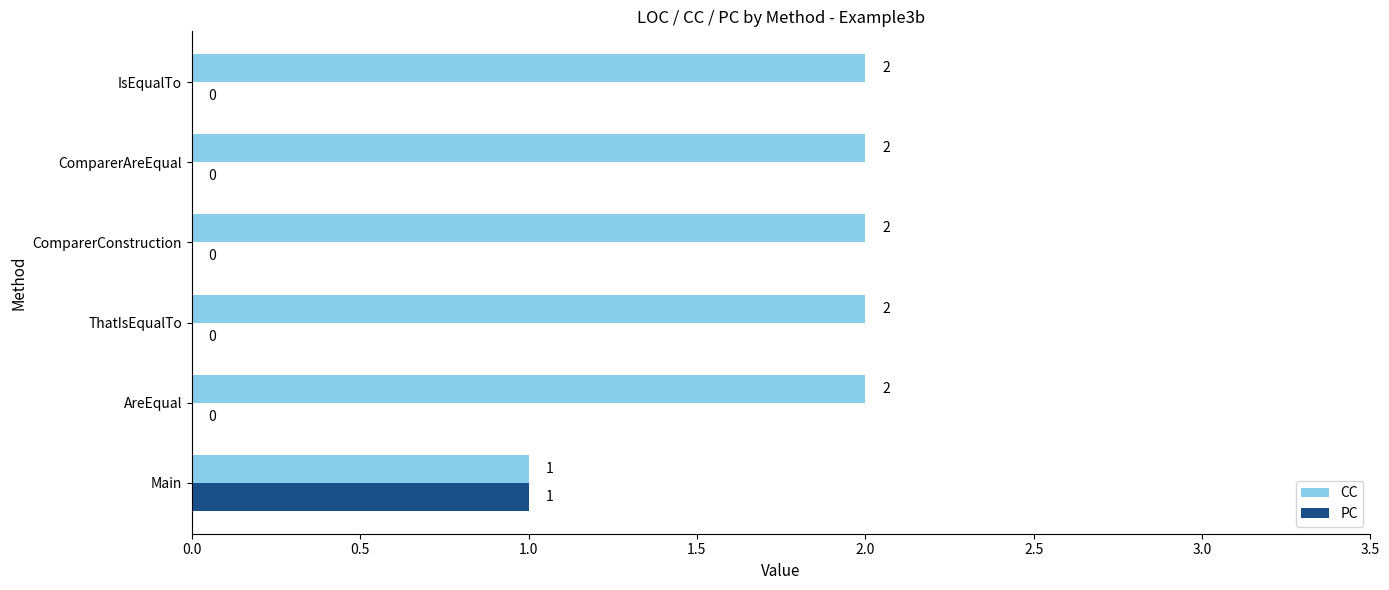

What is the sum of the CC values at ThatIsEqualTo and ComparerConstruction?

4